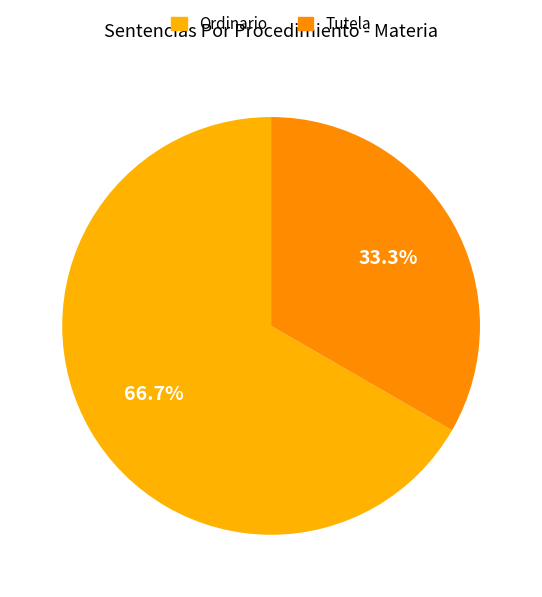

Does any single category account for the majority?

Yes